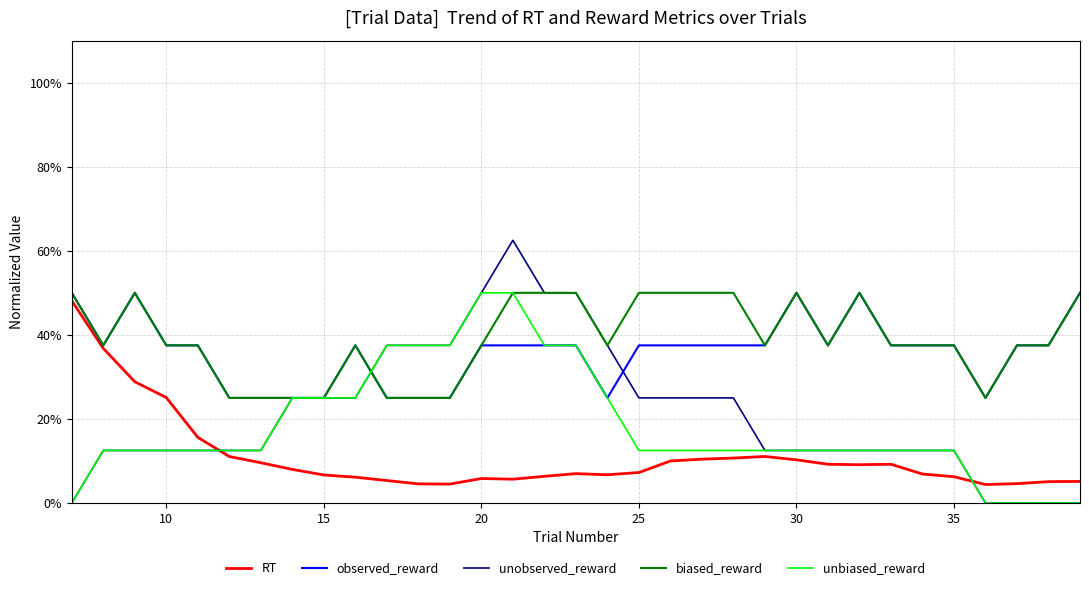

Is this an area chart (filled region under the line)?

No